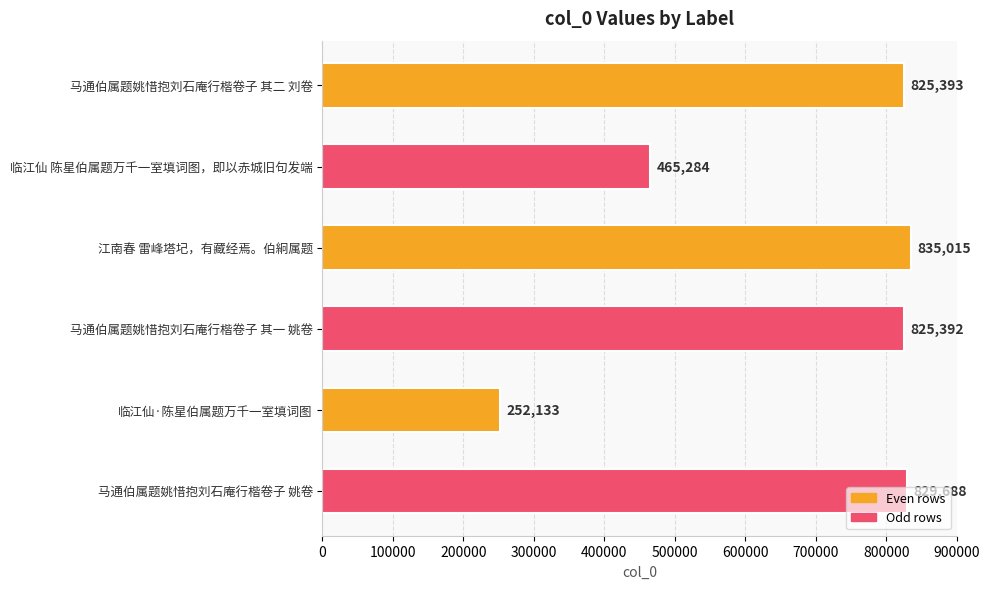

What is the label of the 1st bar from the top?

马通伯属题姚惜抱刘石庵行楷卷子 其二 刘卷